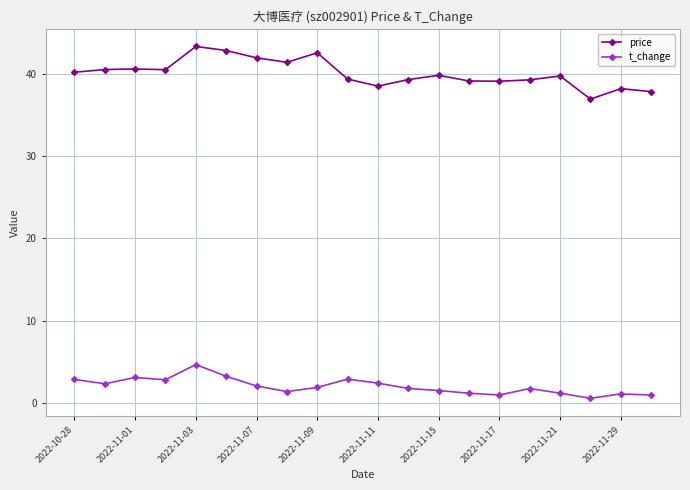

Which series has the largest range (max minus min)?

price